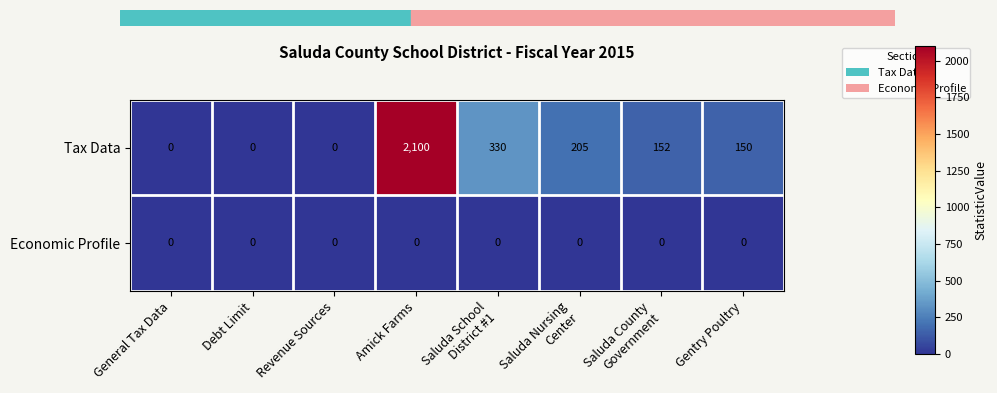

How many data points does each series have?

8